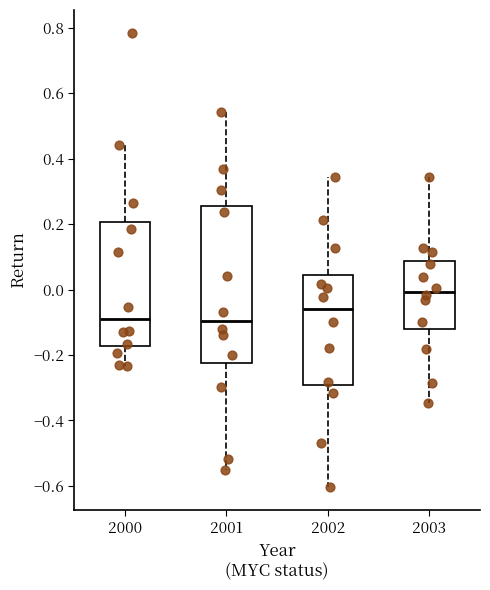

Reading left to right, read every box against the y-axis: the position of its median line, the range the box covers, and the ends of its whiskers. The values are not printed on the chart, so give them approximately, as read against the axis.

2000: median -0.10, box -0.18 to 0.20, whiskers -0.24 to 0.44
2001: median -0.10, box -0.22 to 0.26, whiskers -0.56 to 0.54
2002: median -0.06, box -0.30 to 0.04, whiskers -0.60 to 0.34
2003: median 0.00, box -0.12 to 0.08, whiskers -0.34 to 0.34